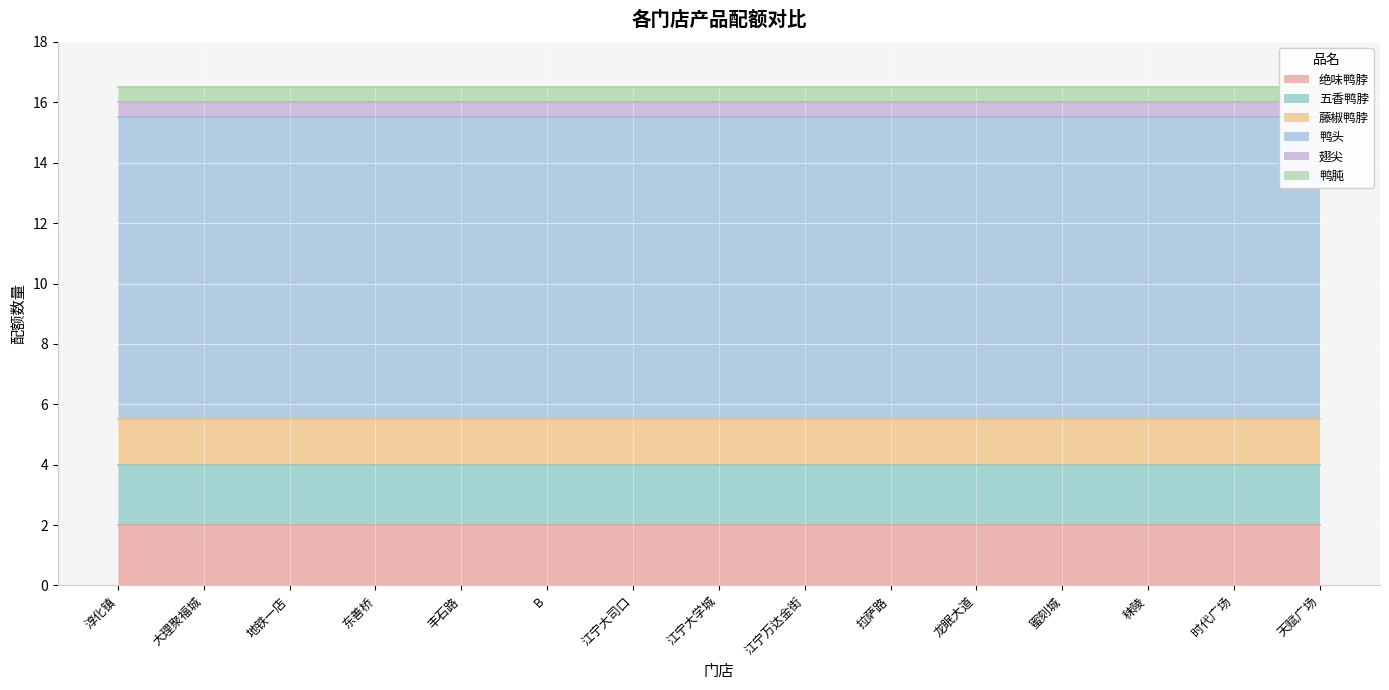

What is the total value across all series at 天赋广场?

16.5